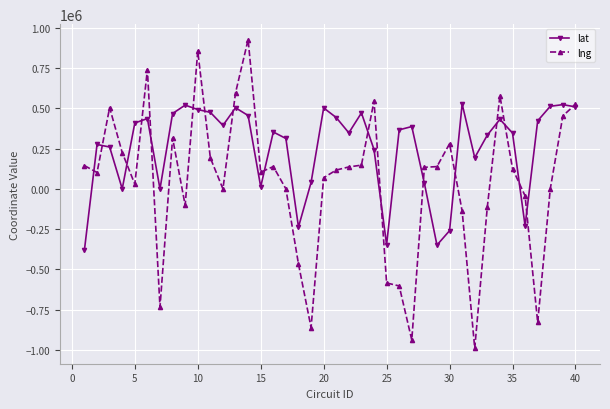

How many data points does each series have?

40